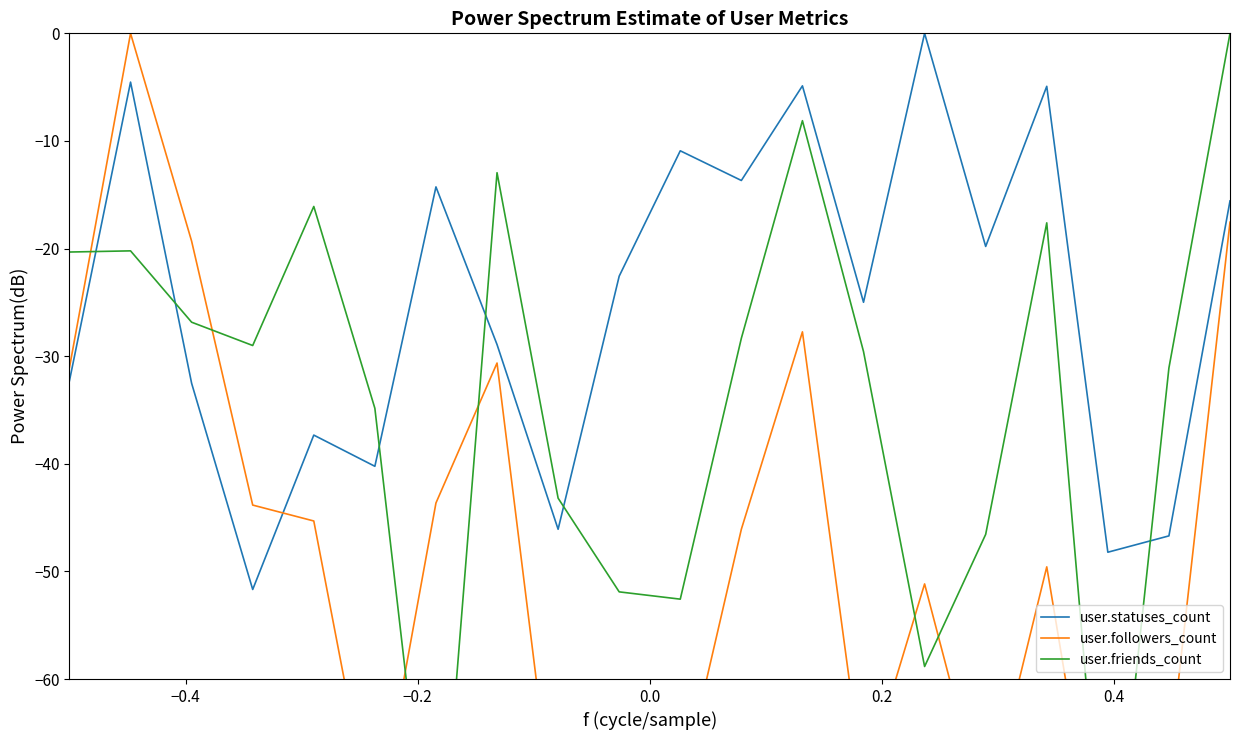

What are all the series names shown in the legend?

user.statuses_count, user.followers_count, user.friends_count